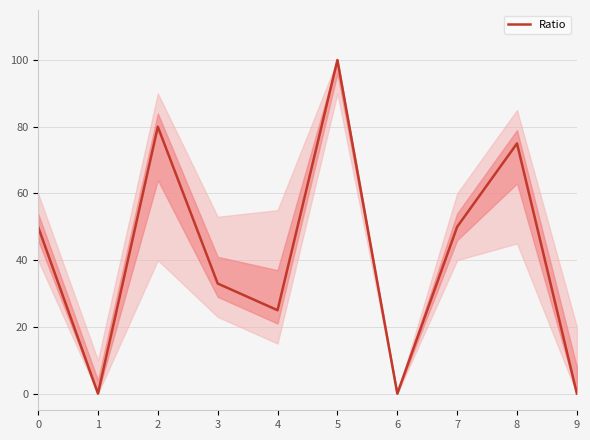

Is it true that the value at 2 is 139?

False